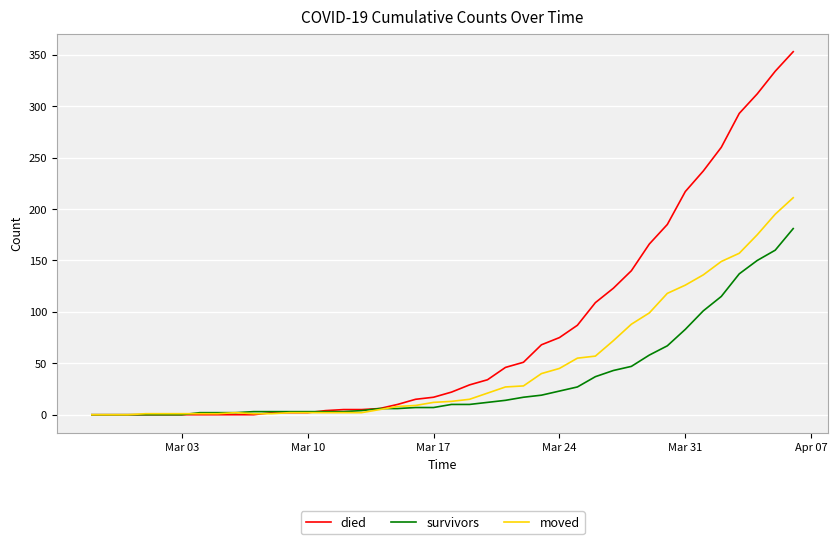

Which series has the largest total across all categories?

died